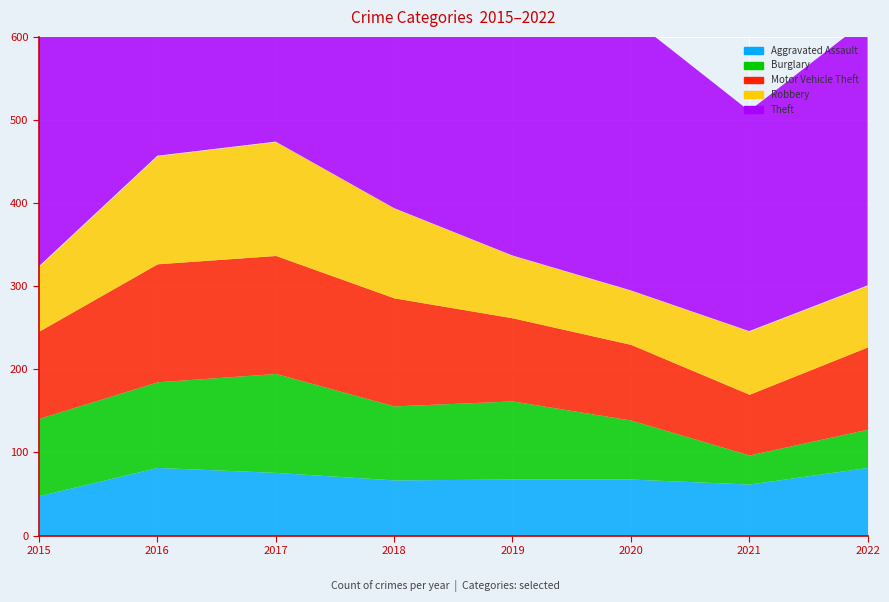

What is the difference between the maximum and minimum values in the Motor Vehicle Theft series?

69